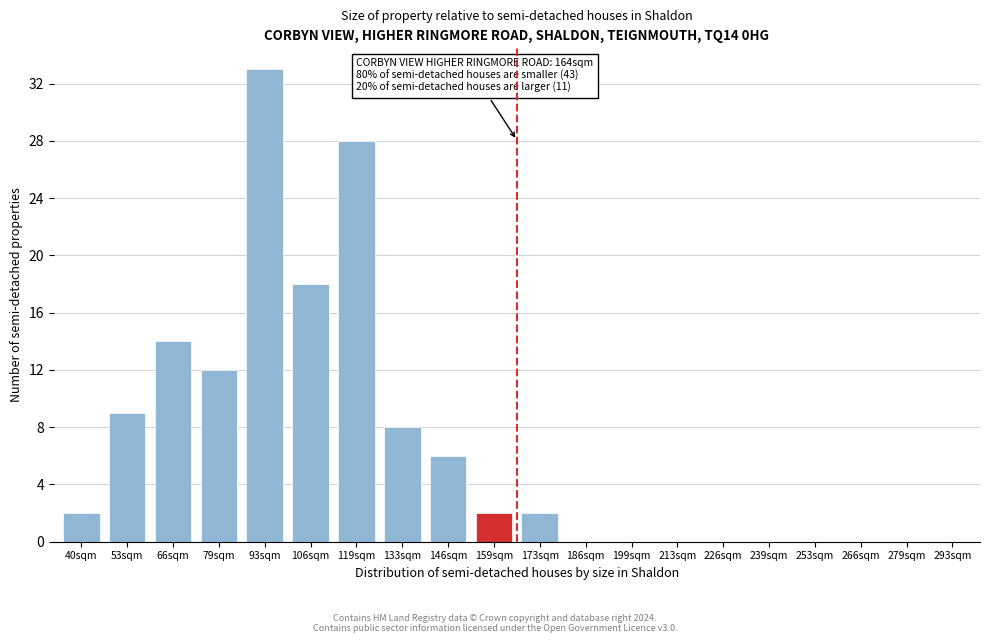

Reading right to left, extract all data points from this chart.

293sqm=0	279sqm=0	266sqm=0	253sqm=0	239sqm=0	226sqm=0	213sqm=0	199sqm=0	186sqm=0	173sqm=2	159sqm=2	146sqm=6	133sqm=8	119sqm=28	106sqm=18	93sqm=33	79sqm=12	66sqm=14	53sqm=9	40sqm=2